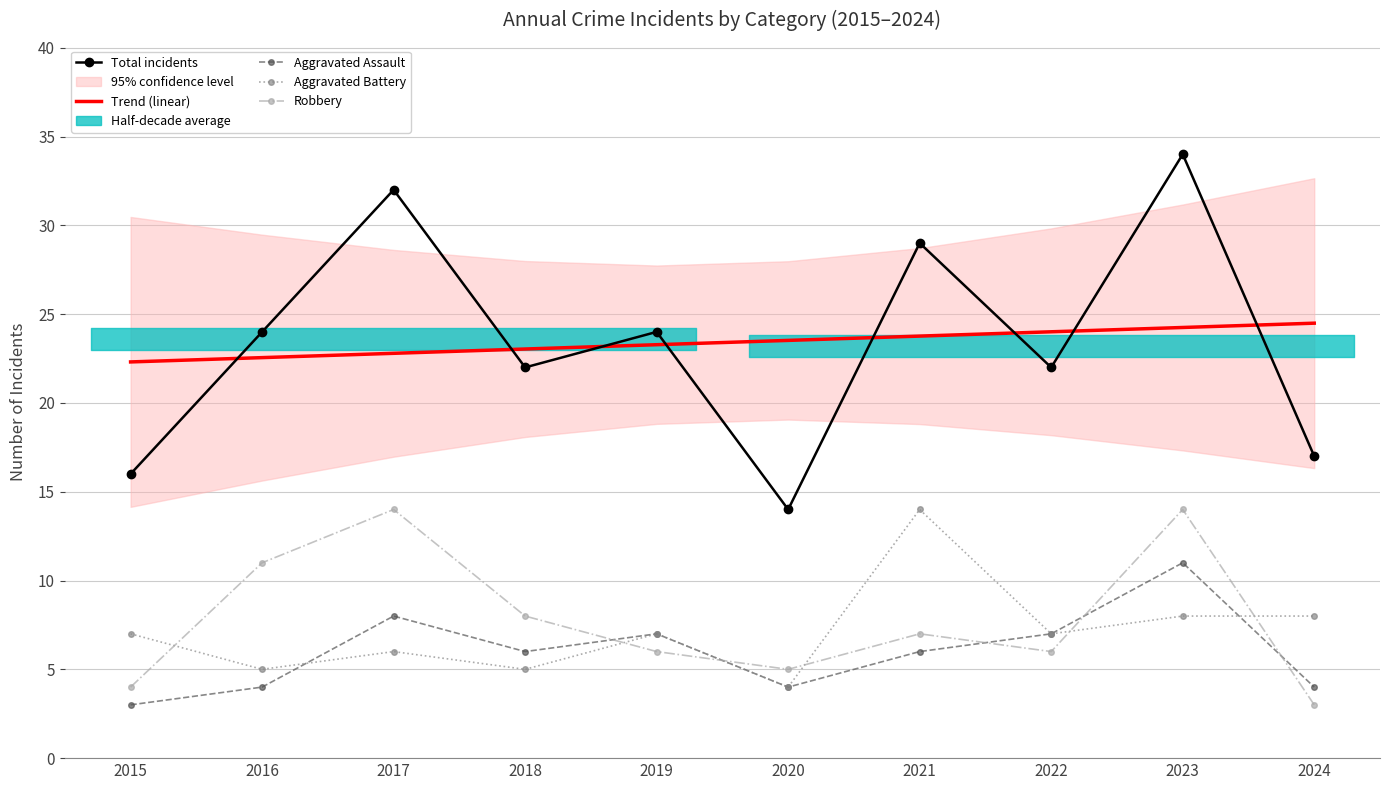

What is the value of the Robbery point at the 5th from the left?

6.0